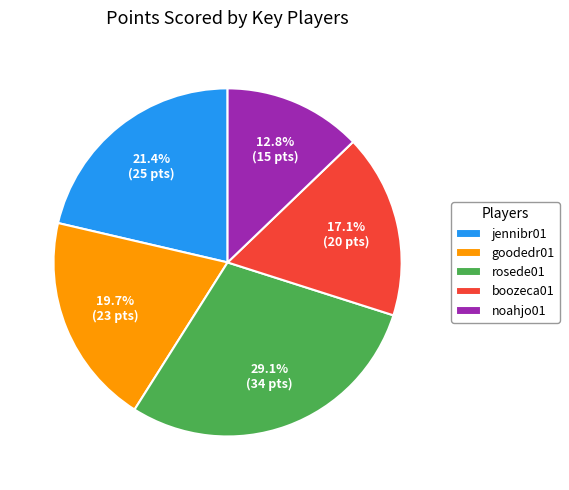

What percentage is the boozeca01 slice, to the nearest percent?

17%